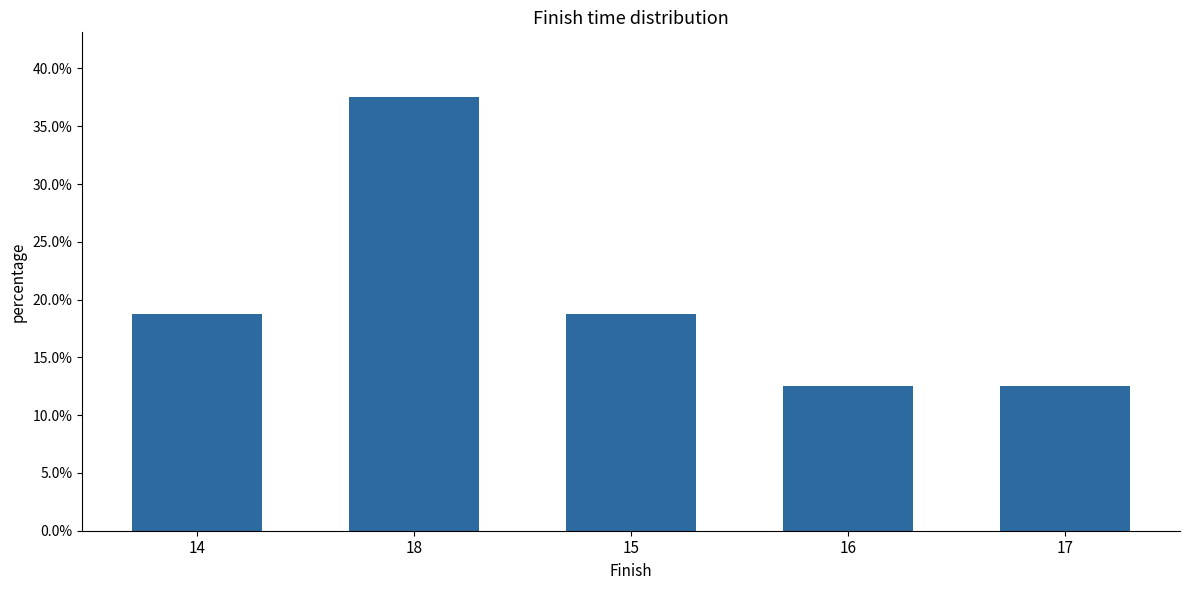

Reading left to right, what are all the values shown in this chart?

14=0.2	18=0.4	15=0.2	16=0.1	17=0.1